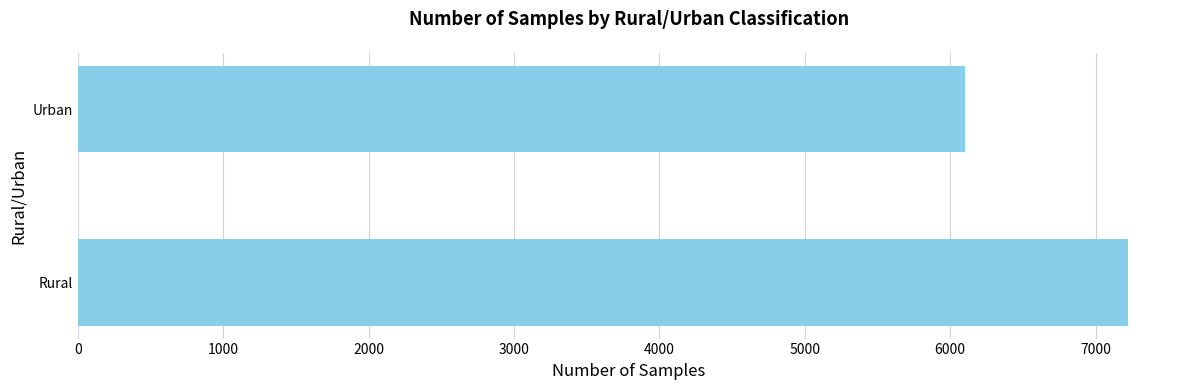

How many bars are there in total?

2